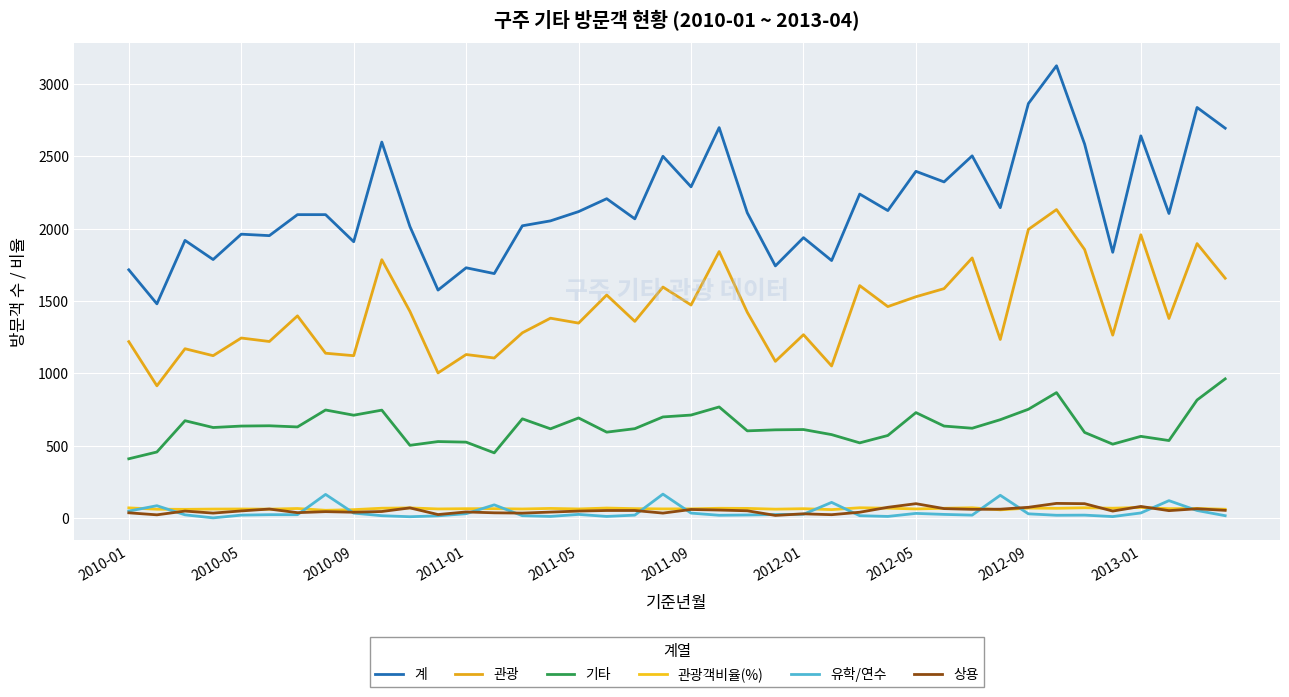

Rank the series by their maximum value, from lowest to highest.

관광객비율(%), 상용, 유학/연수, 기타, 관광, 계